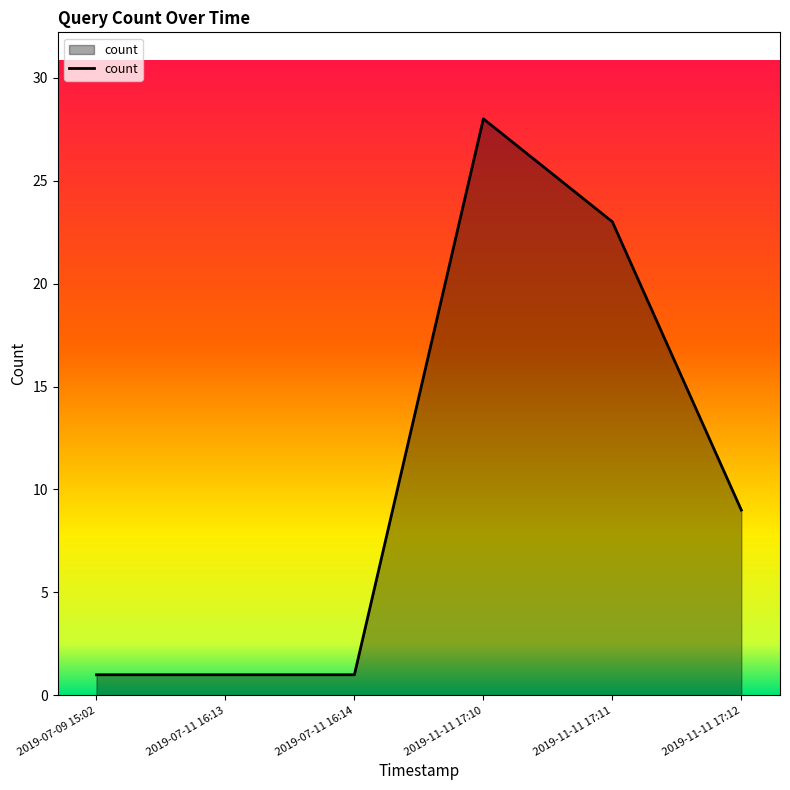

How many lines are shown in the chart?

1